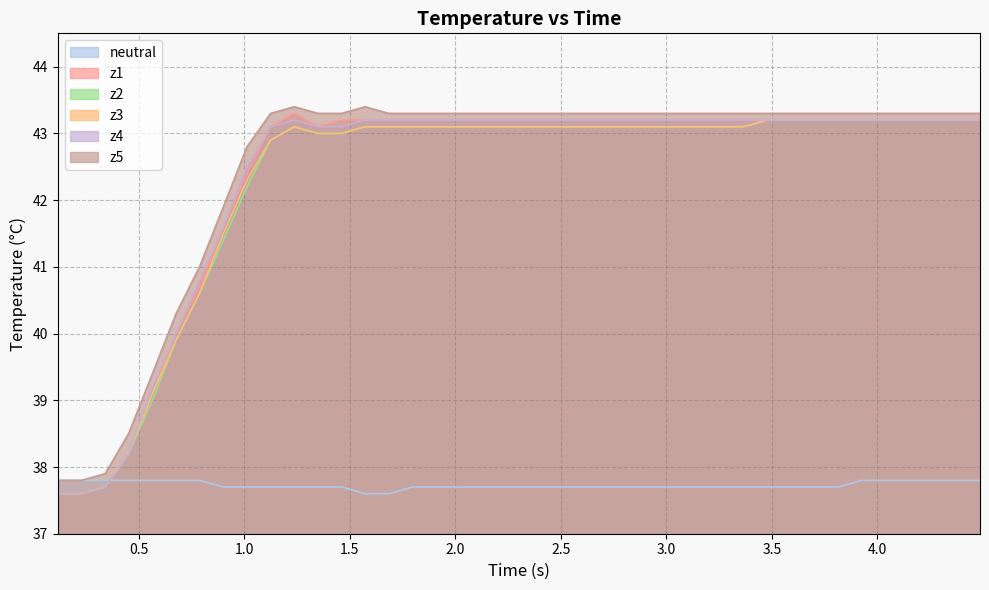

Which series ends up on top after the final intersection of neutral and z4?

z4